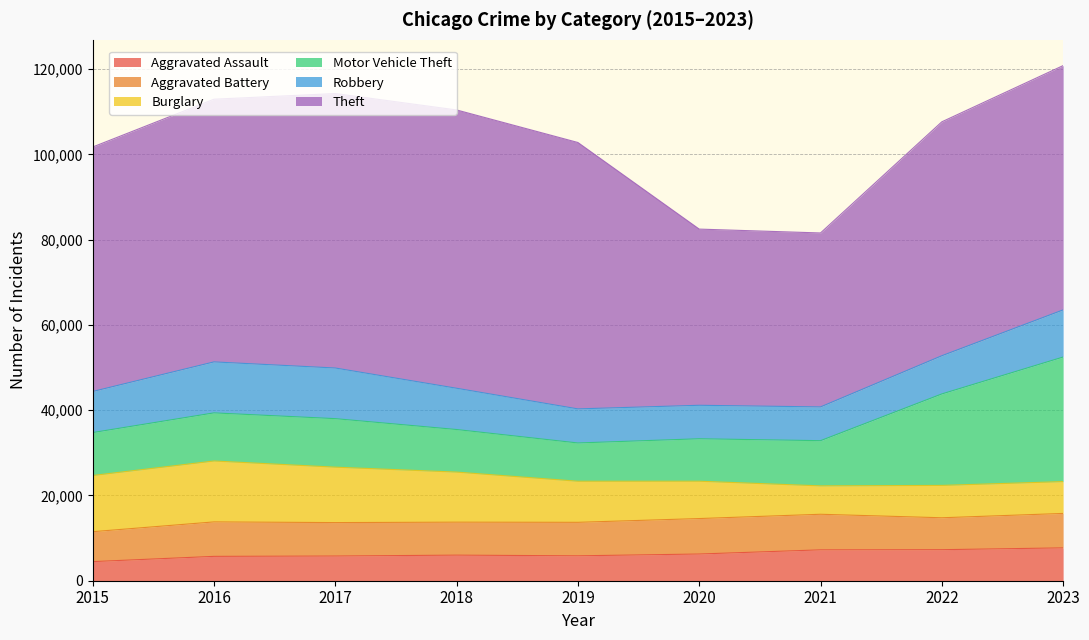

How many series are shown in this chart?

6